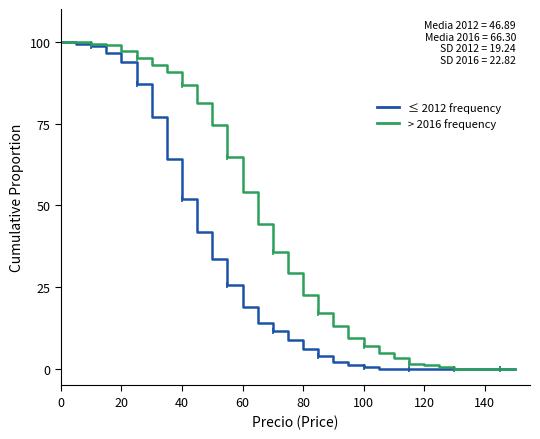

How many lines are shown in the chart?

2